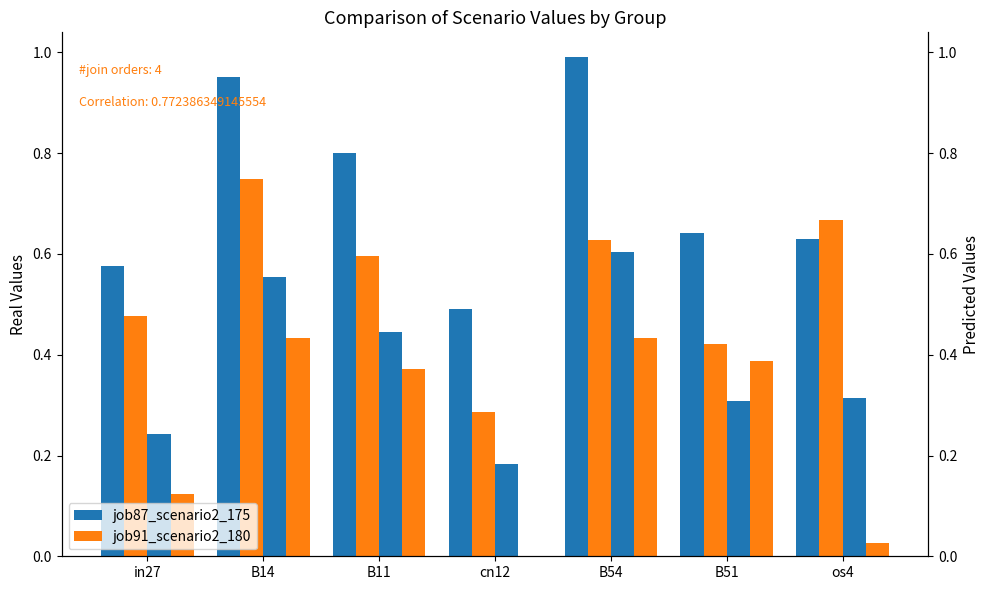

Rank the categories by job92_scenario0_181 value from highest to lowest.

B14, B54, B51, B11, in27, os4, cn12